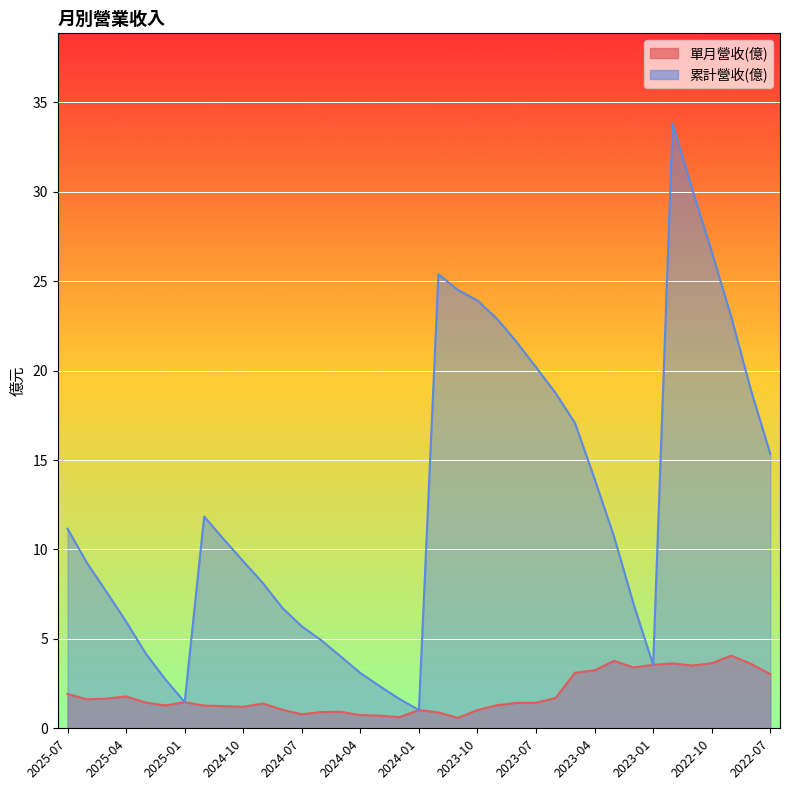

Which series has the widest spread of values?

累計營收(億)